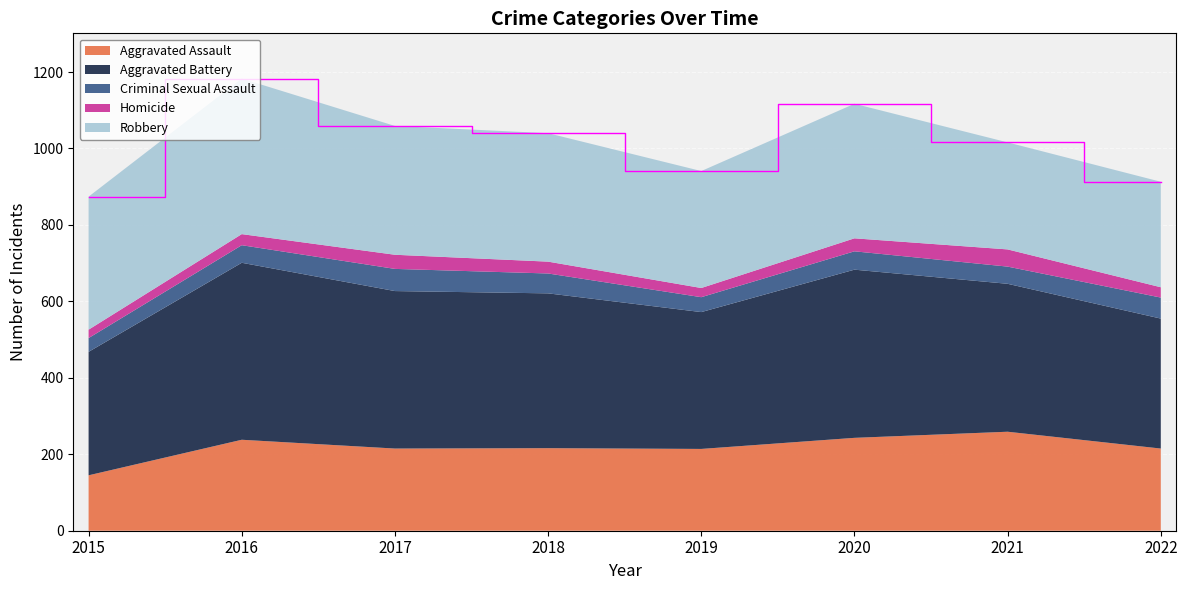

Reading left to right, extract all data points from this chart.

Aggravated Assault: 2015=145	2016=238	2017=215	2018=216	2019=214	2020=243	2021=259	2022=215
Aggravated Battery: 2015=323	2016=463	2017=412	2018=405	2019=358	2020=440	2021=387	2022=340
Criminal Sexual Assault: 2015=36	2016=46	2017=58	2018=52	2019=39	2020=48	2021=45	2022=55
Homicide: 2015=22	2016=29	2017=37	2018=31	2019=24	2020=34	2021=45	2022=27
Robbery: 2015=348	2016=407	2017=337	2018=336	2019=306	2020=352	2021=280	2022=276